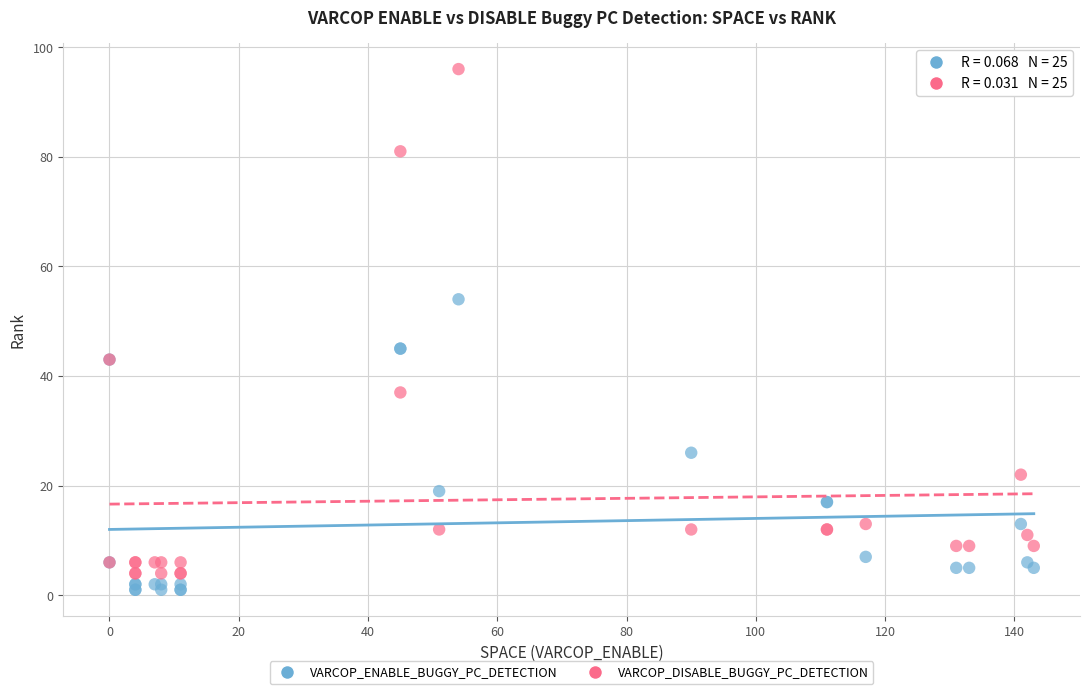

Which series contains the highest Y value?

VARCOP_DISABLE_BUGGY_PC_DETECTION